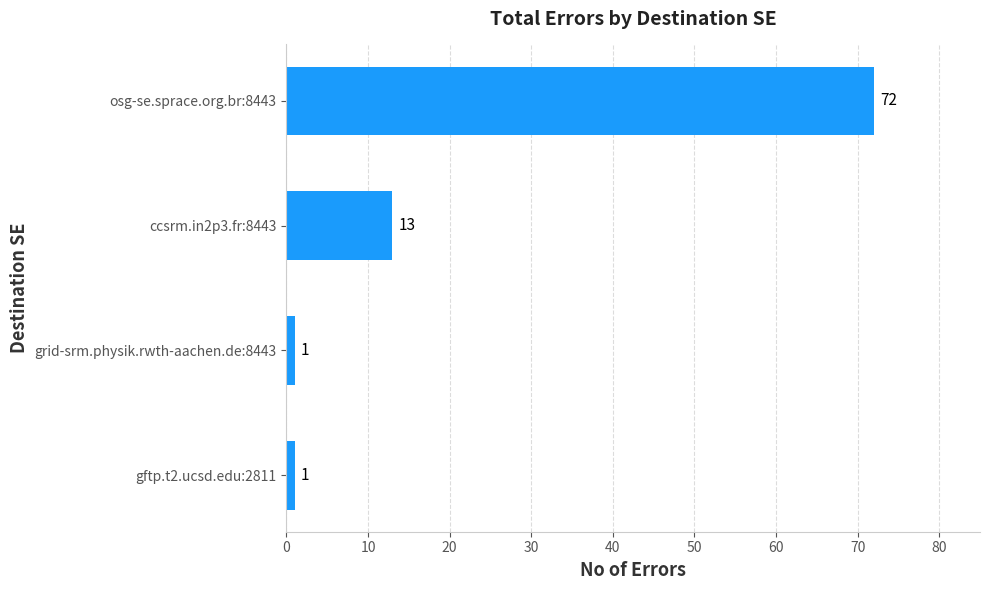

Reading bottom to top, what are all the values shown in this chart?

gftp.t2.ucsd.edu:2811=1	grid-srm.physik.rwth-aachen.de:8443=1	ccsrm.in2p3.fr:8443=13	osg-se.sprace.org.br:8443=72